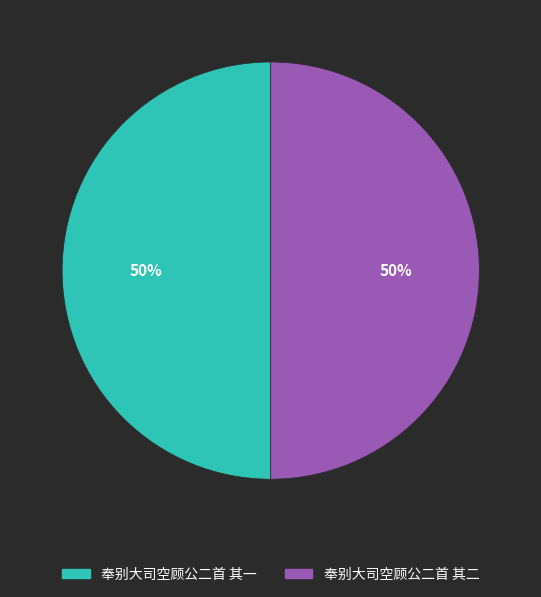

What is the ratio of the value at 奉别大司空顾公二首 其二 to the value at 奉别大司空顾公二首 其一?

1.0